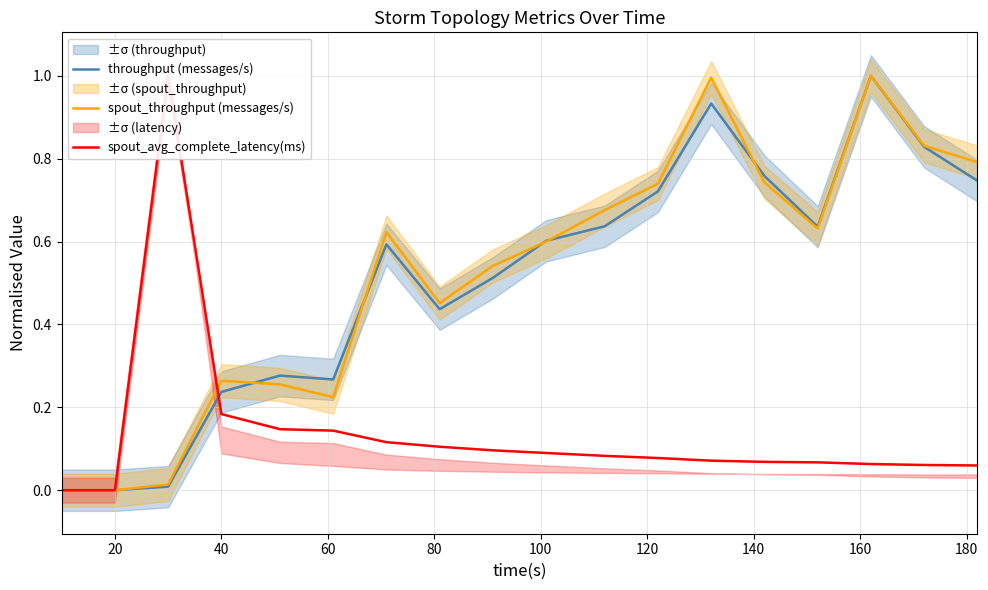

What is the highest value of the spout_throughput (messages/s) series?

1.0